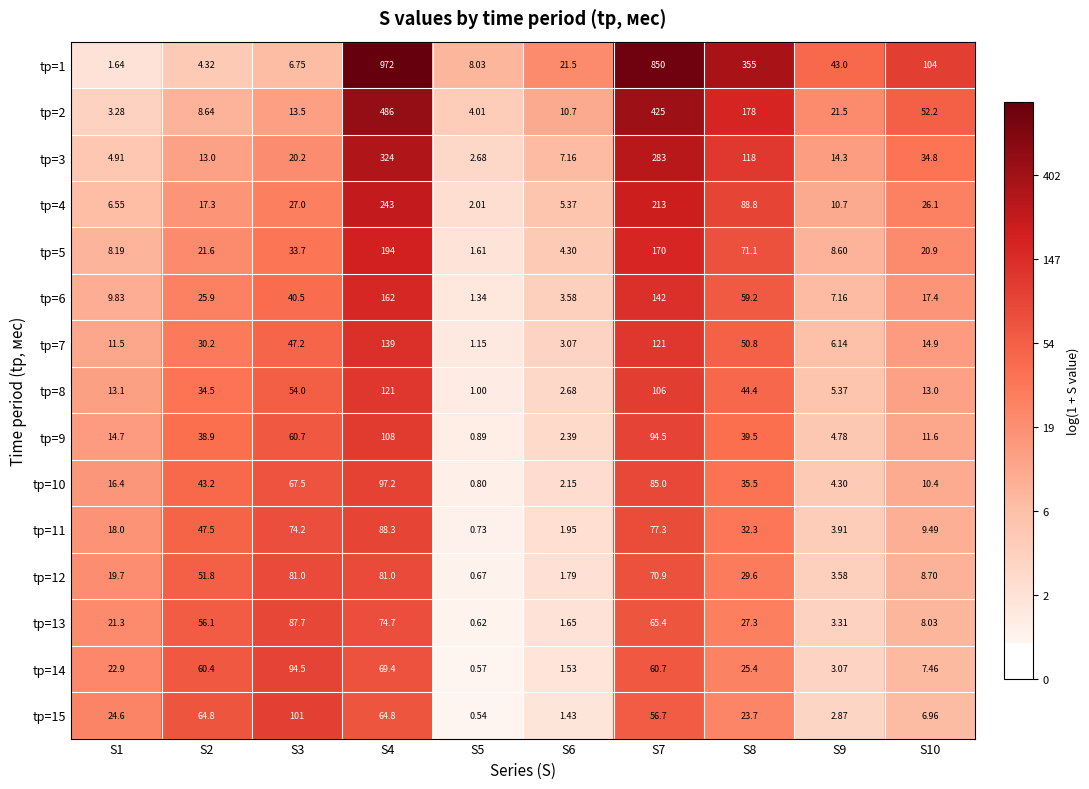

Is the value of tр=2 at S7 greater than the value of tр=11 at S9?

Yes